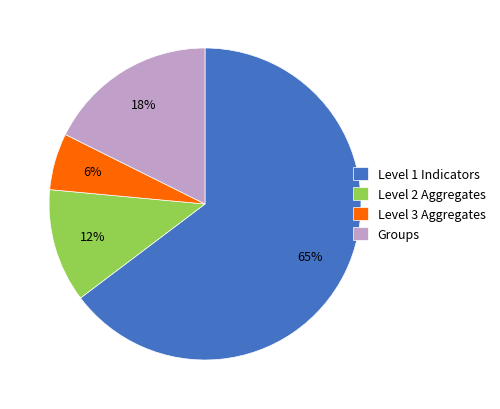

The Groups slice represents 7% of the pie. True or false?

False